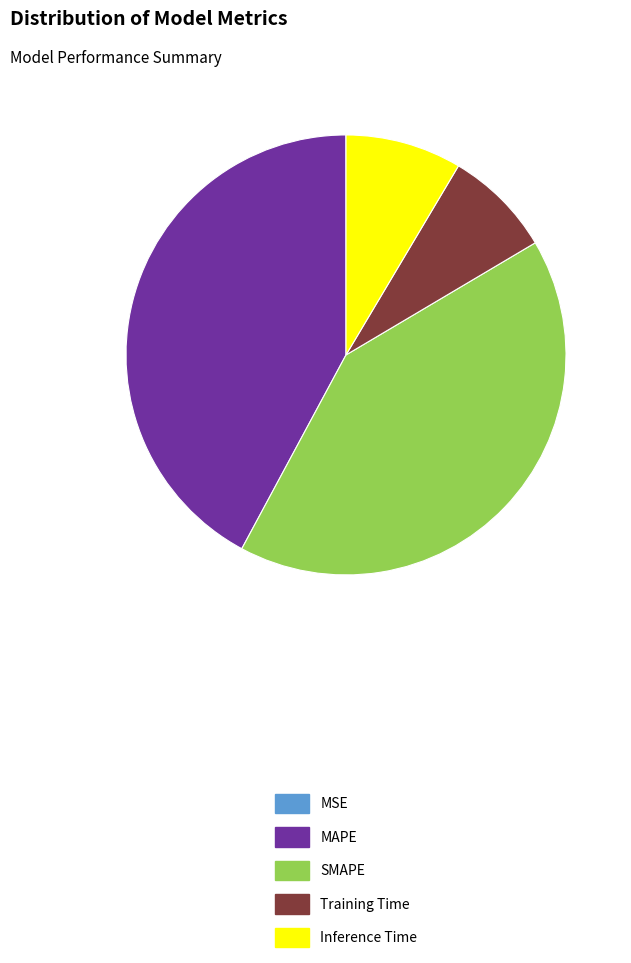

Combined, do Training Time and Inference Time account for over 50%?

No